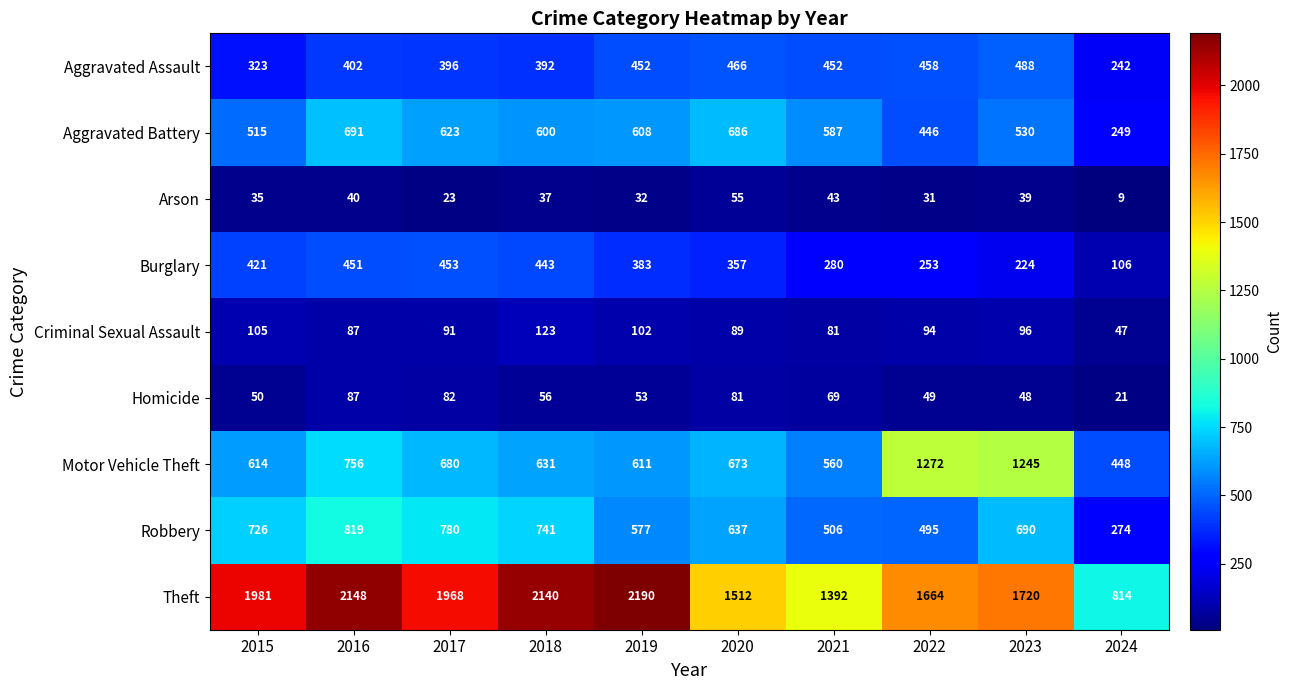

How many series are shown in this chart?

9